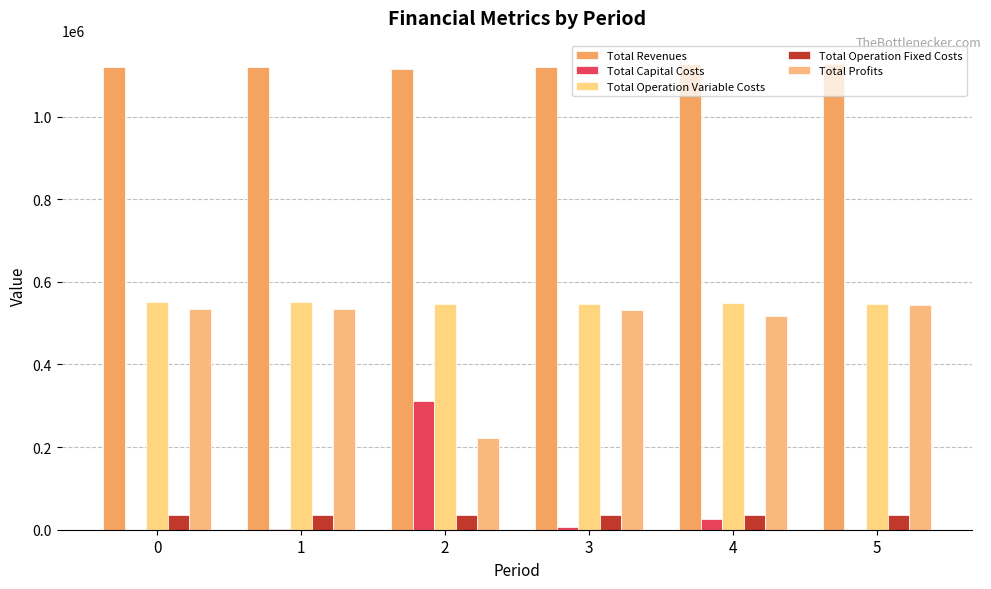

What is the value of the Total Operation Fixed Costs bar at the 4th from the left?

35309.0